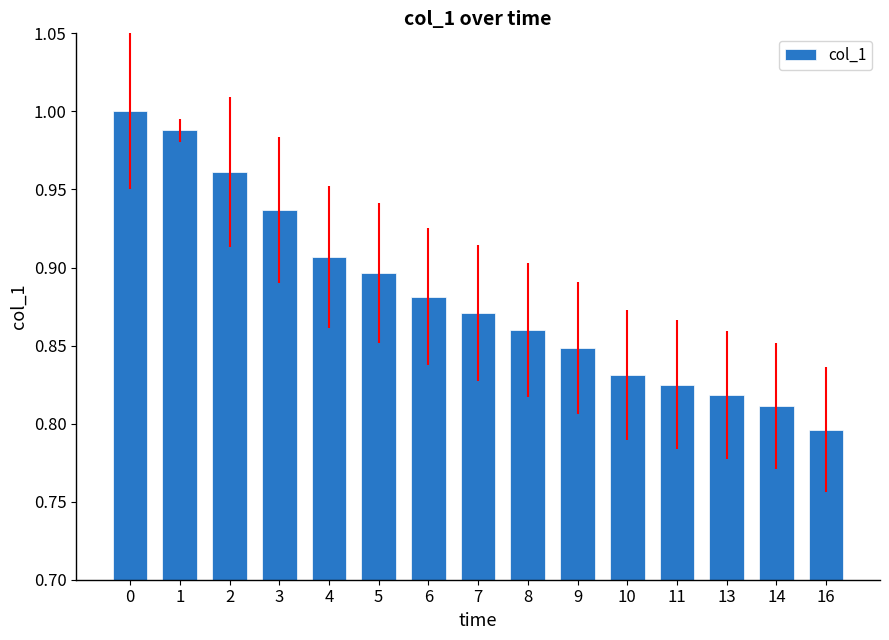

Is it true that the value at 16 is 1.3?

False